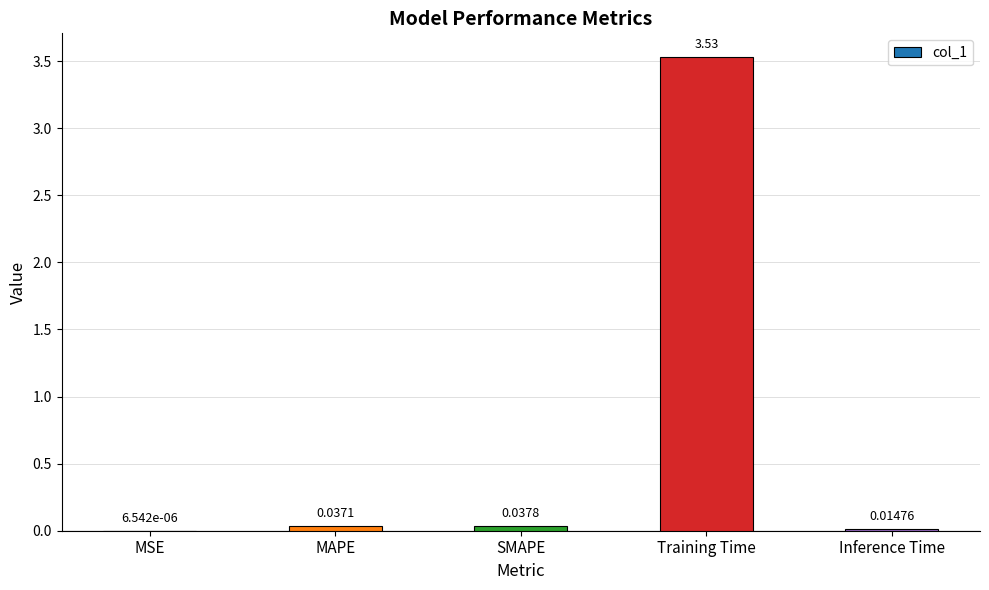

Where is the data nearest to the value 1?

SMAPE